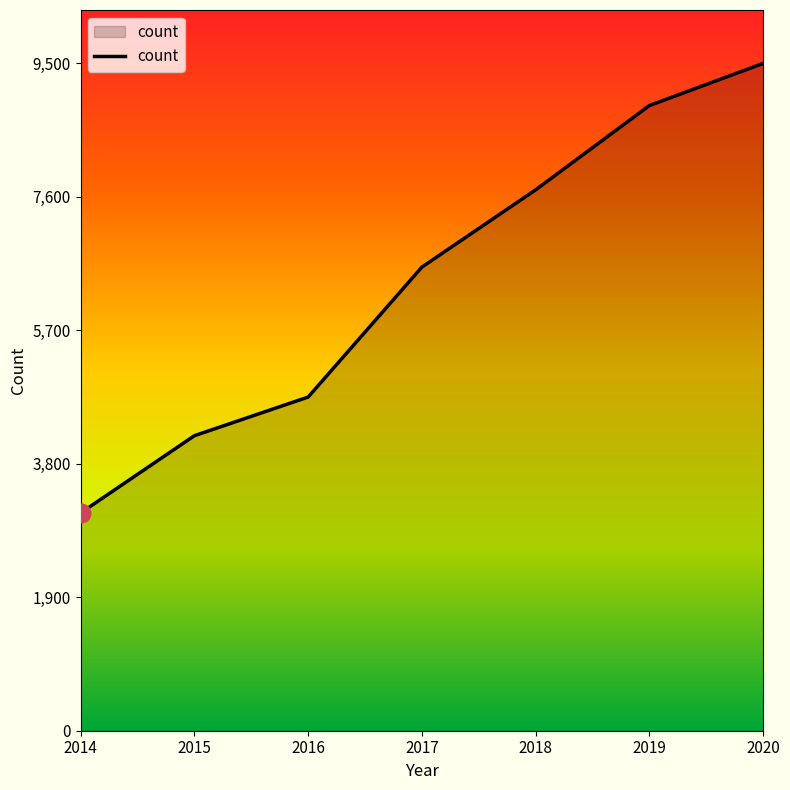

What is the change in value from 2015 to 2020?

+5300